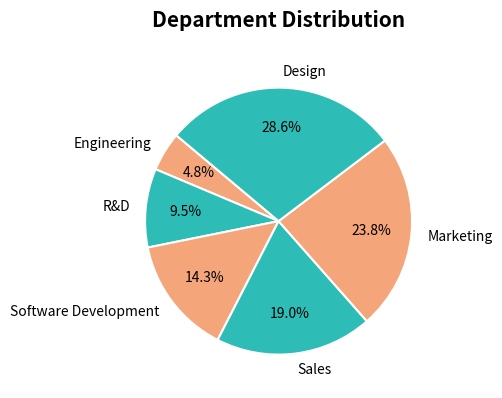

To the nearest percent, what is the difference between the Engineering and R&D slice percentages?

5%